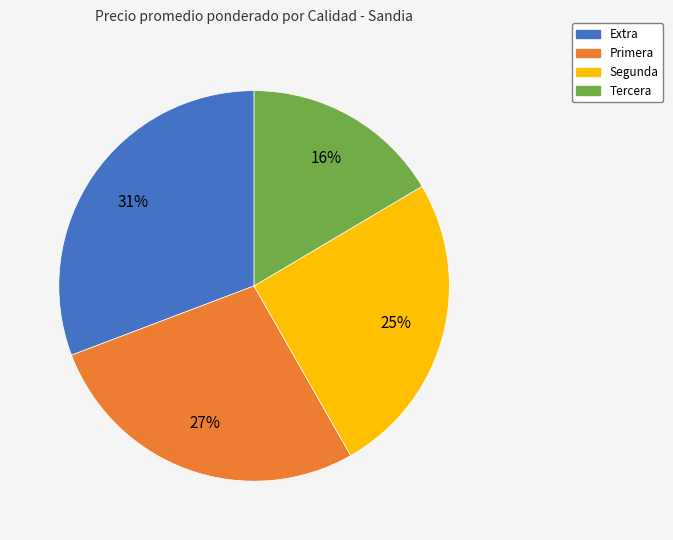

Approximately how many times larger is the value at Primera compared to Extra?

0.9